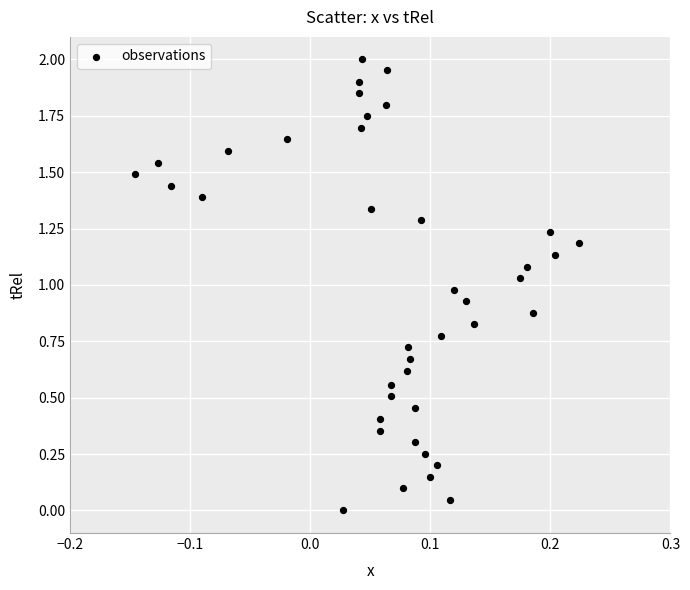

How many points are shown in the scatter plot?

40